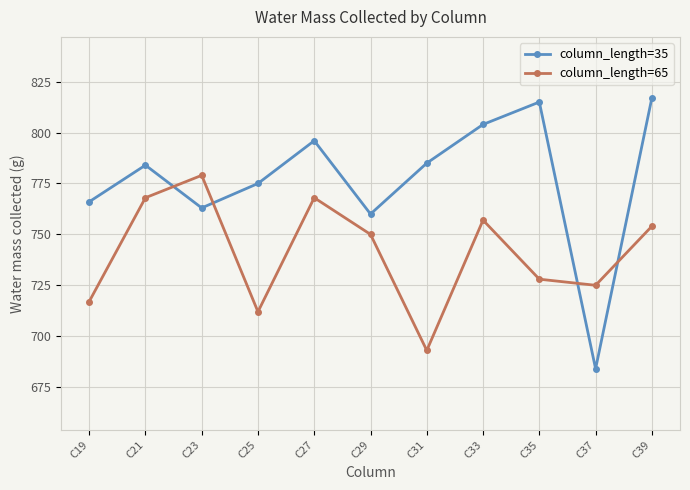

What is the average value of the column_length=65 series?

741